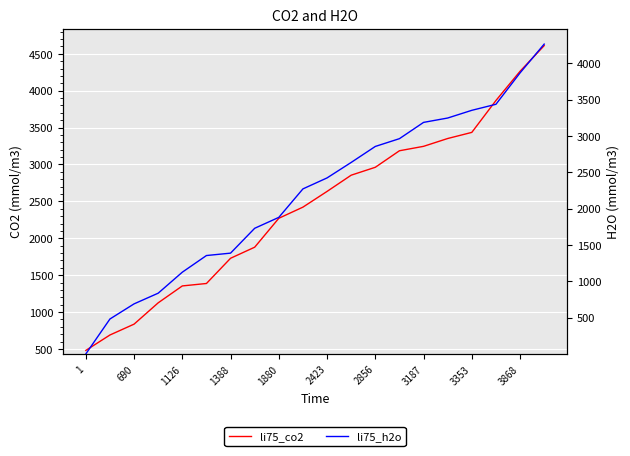

Rank the series by their average value, from highest to lowest.

li75_co2, li75_h2o